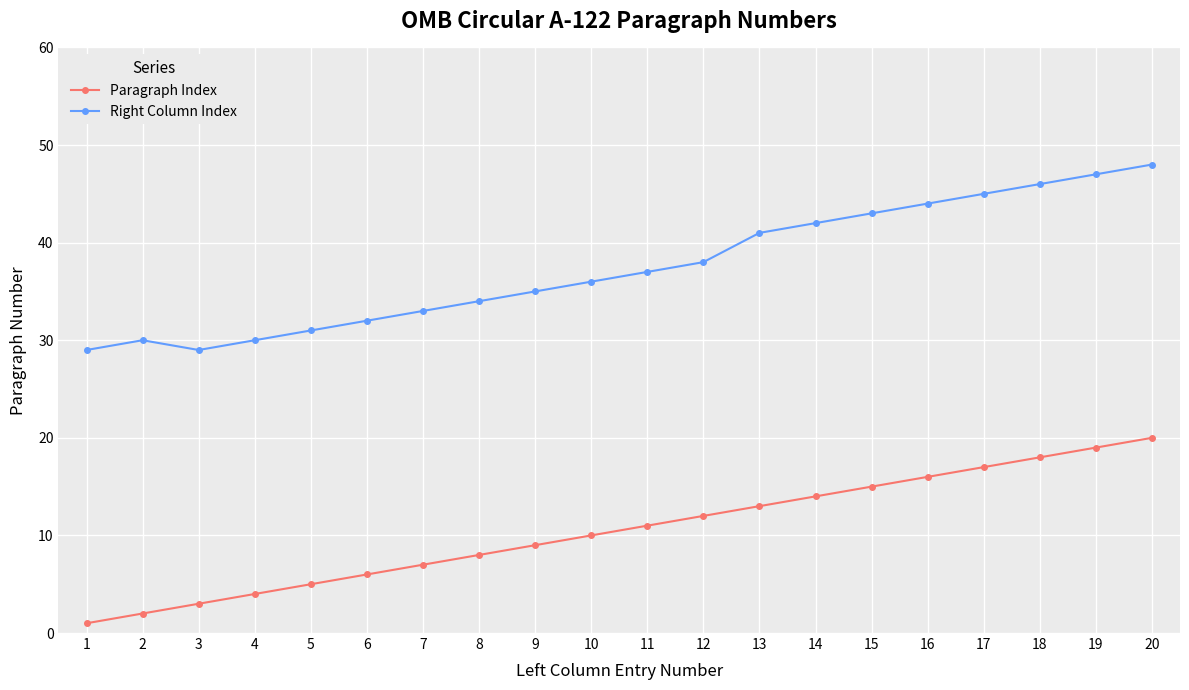

What is the minimum value for Paragraph Index?

1